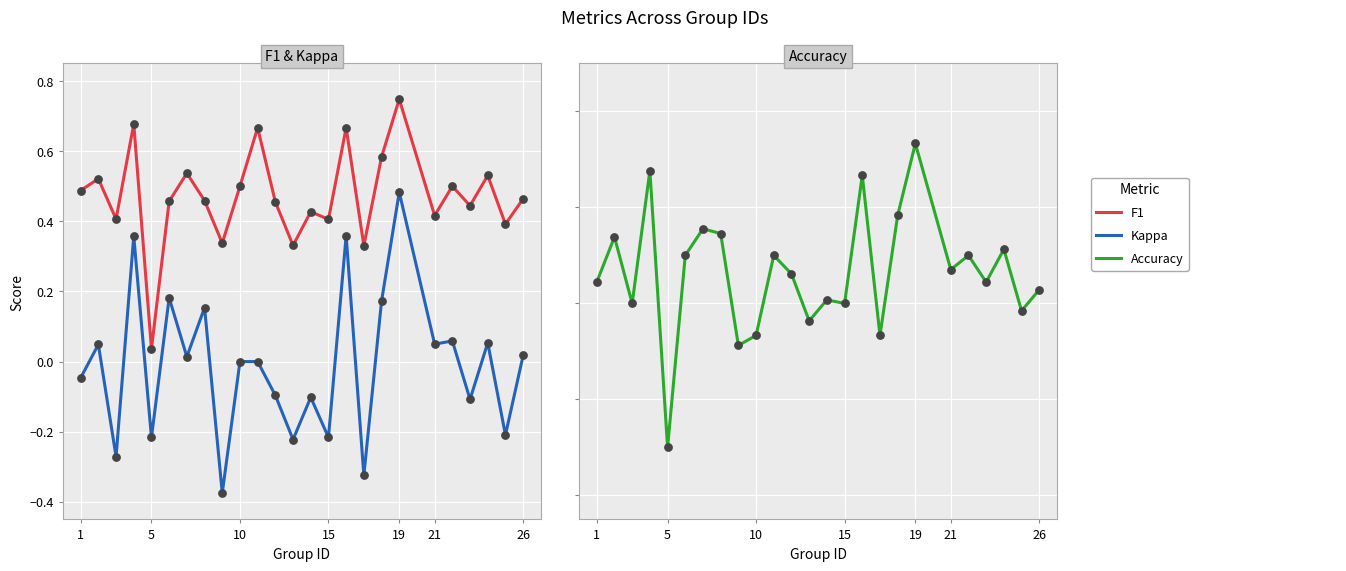

What are all the series names shown in the legend?

F1, Kappa, Accuracy